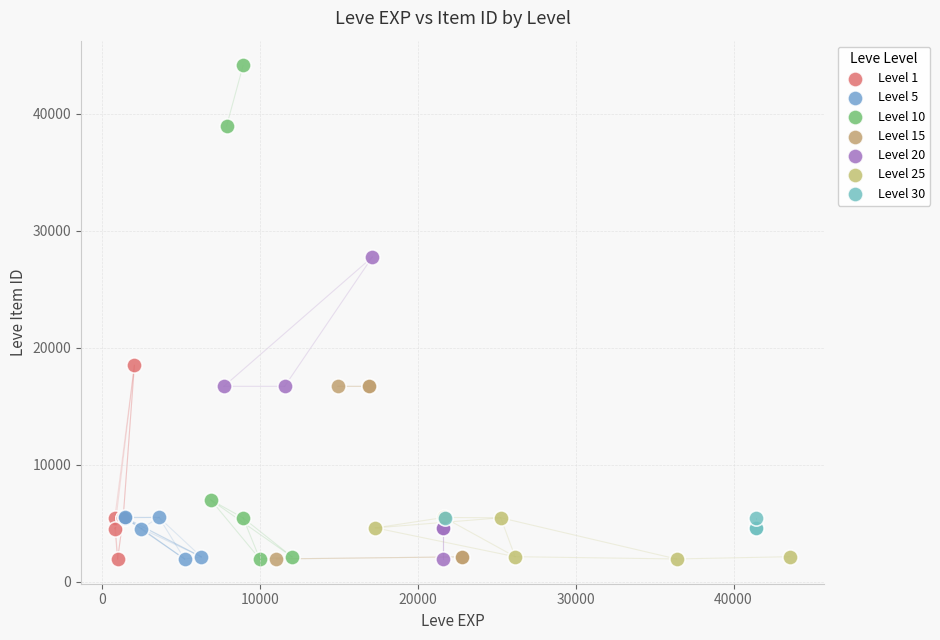

Which series has the widest spread of Y values?

Level 10